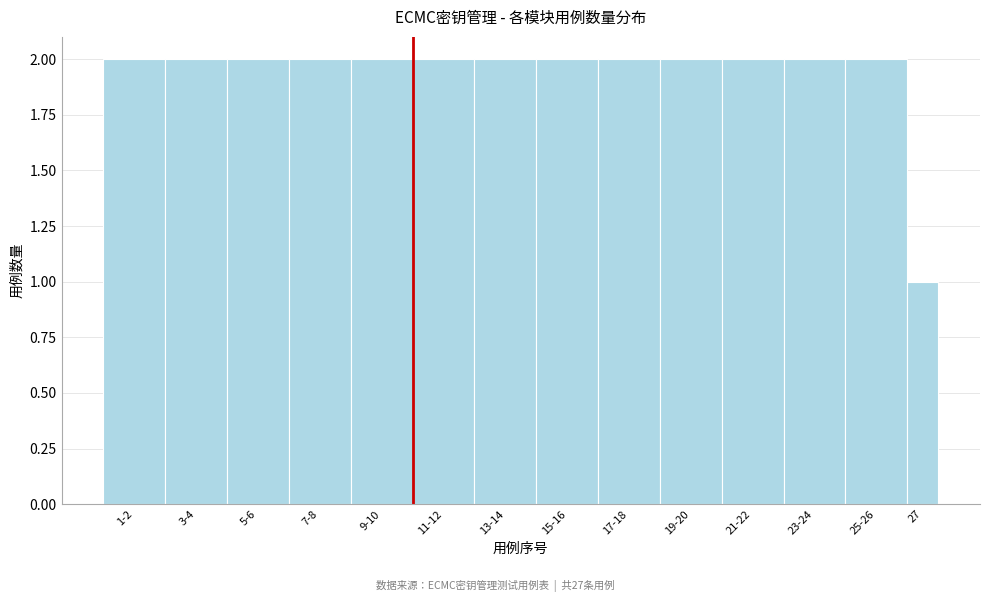

Reading left to right, what are all the values shown in this chart?

1-2=2	3-4=2	5-6=2	7-8=2	9-10=2	11-12=2	13-14=2	15-16=2	17-18=2	19-20=2	21-22=2	23-24=2	25-26=2	27=1